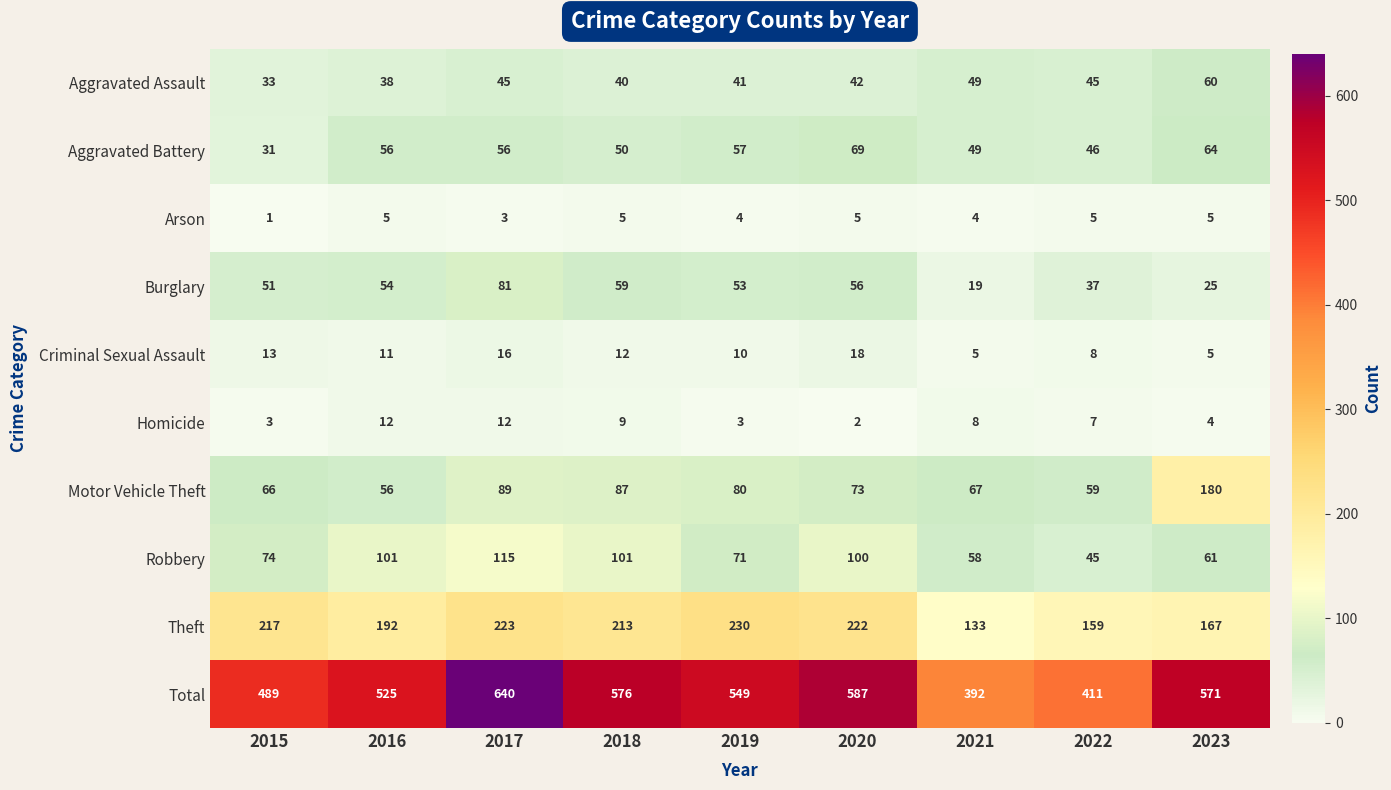

How many data points does each series have?

9